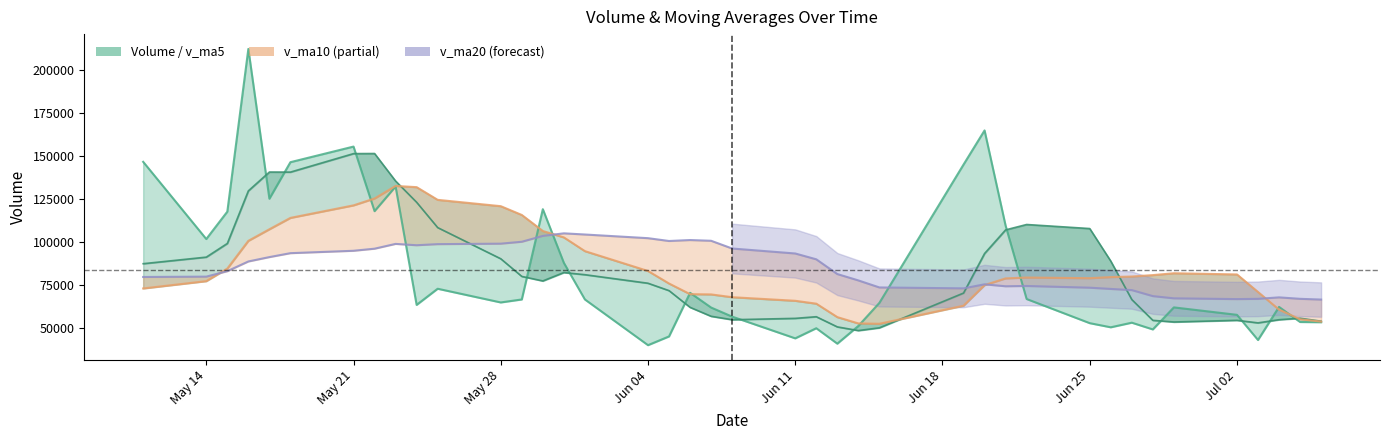

After their last crossing, which series has the higher values: v_ma5 or volume?

v_ma5